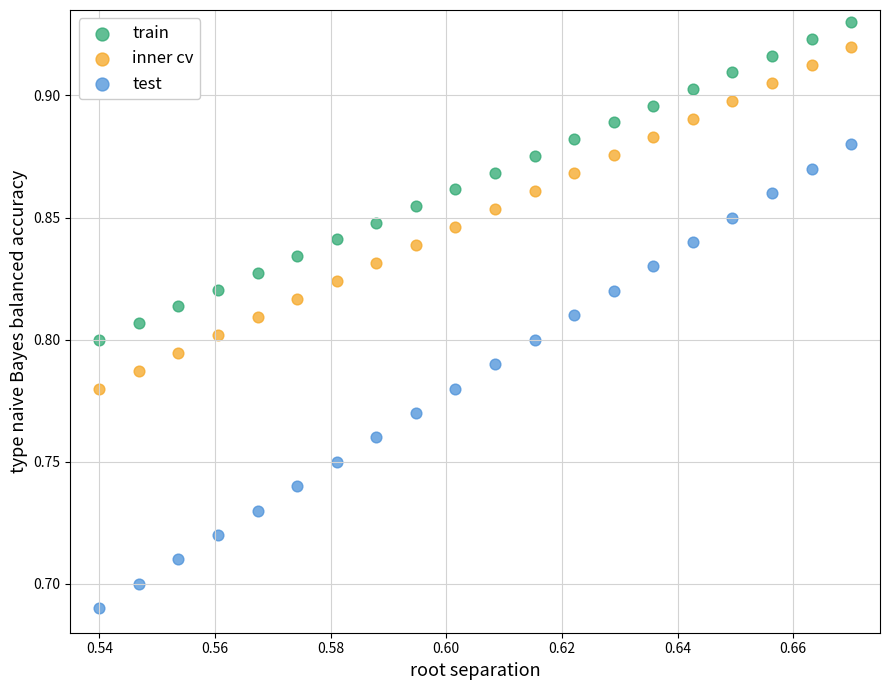

Which series reaches the maximum Y coordinate?

train